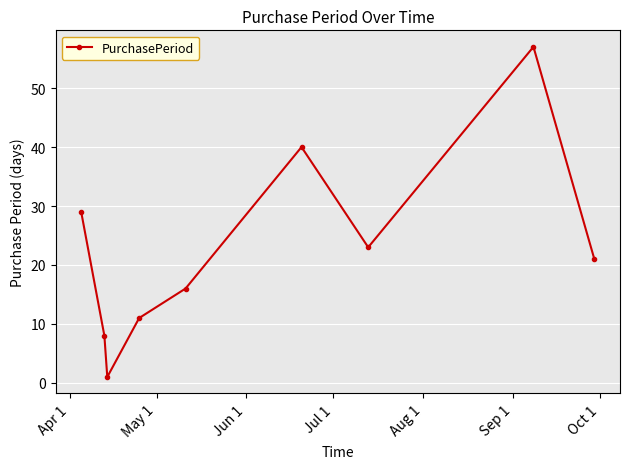

What is the value of the 2nd point from the left?

8